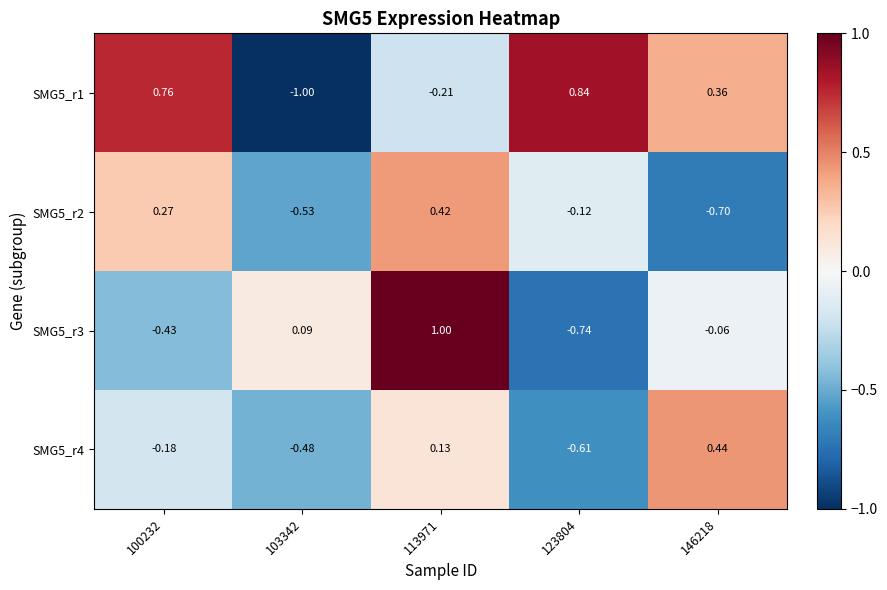

How many positive values does the SMG5_r3 series have?

2